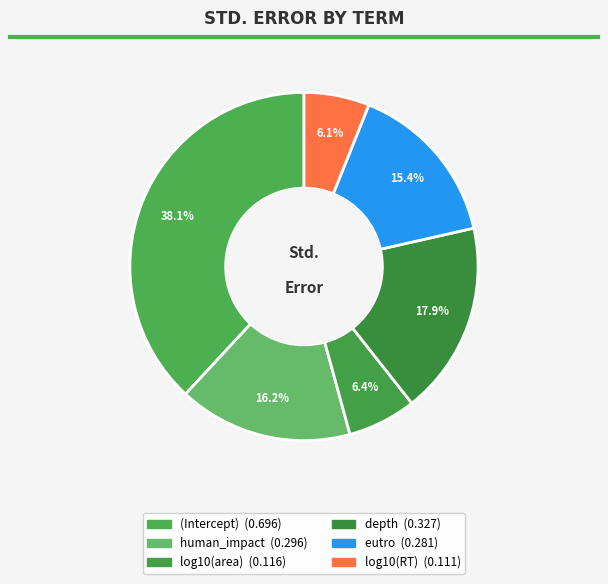

Is it true that log10(RT) is 1% of the pie?

False